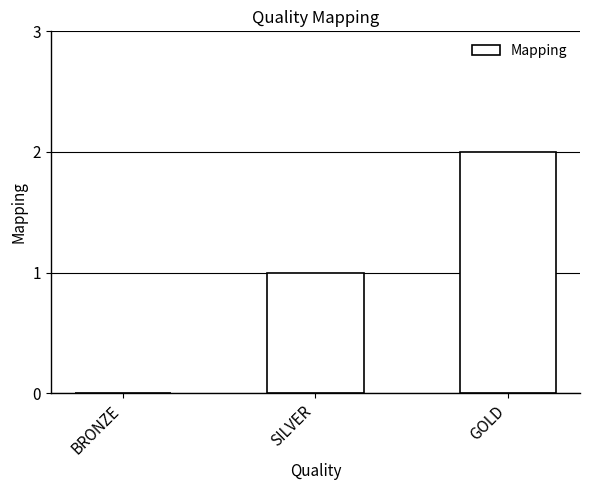

What is the ratio of the value at SILVER to the value at GOLD?

0.5